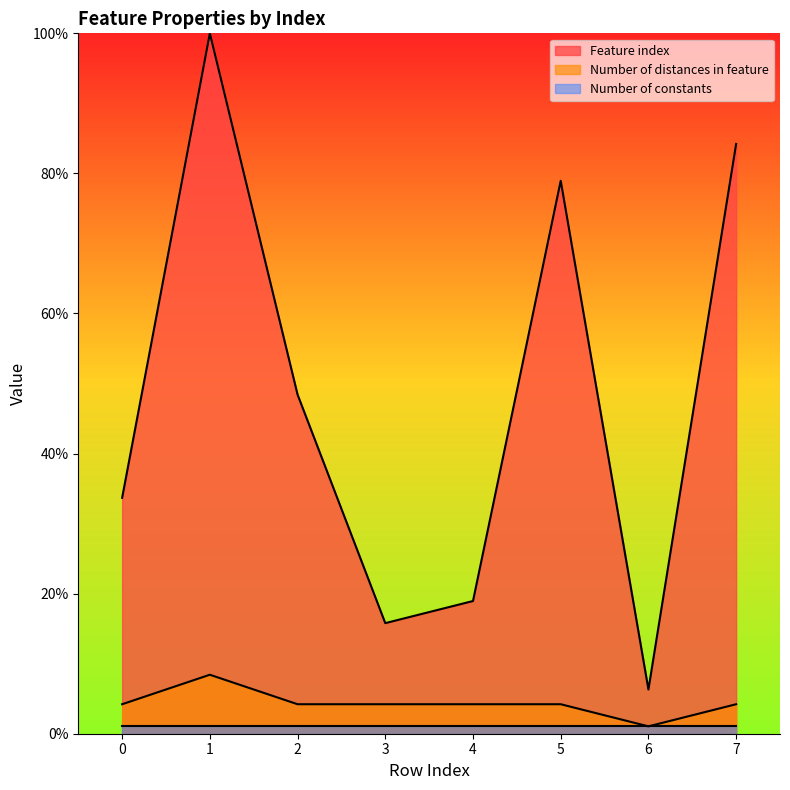

Where is the first local maximum for Feature index?

1